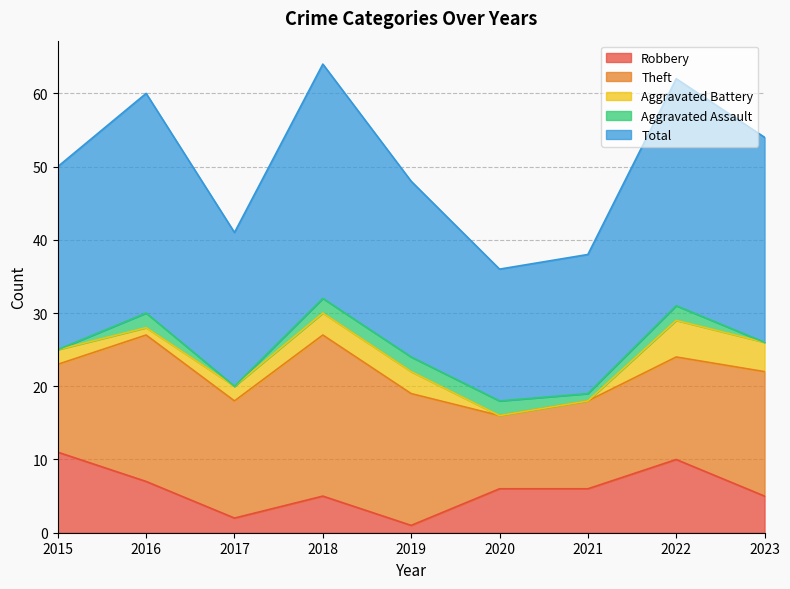

Does the chart display data point markers on the line(s)?

No